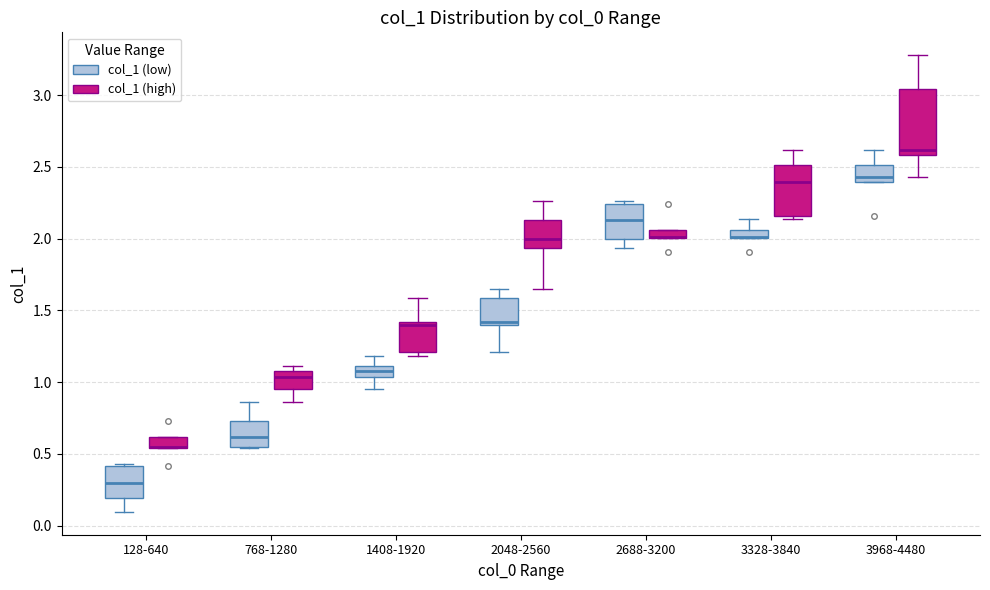

Where is the upper edge of the box for 128-640 (col_1 (high)) on the y-axis? The values are not printed on the chart, so give them approximately, as read against the axis.

0.60